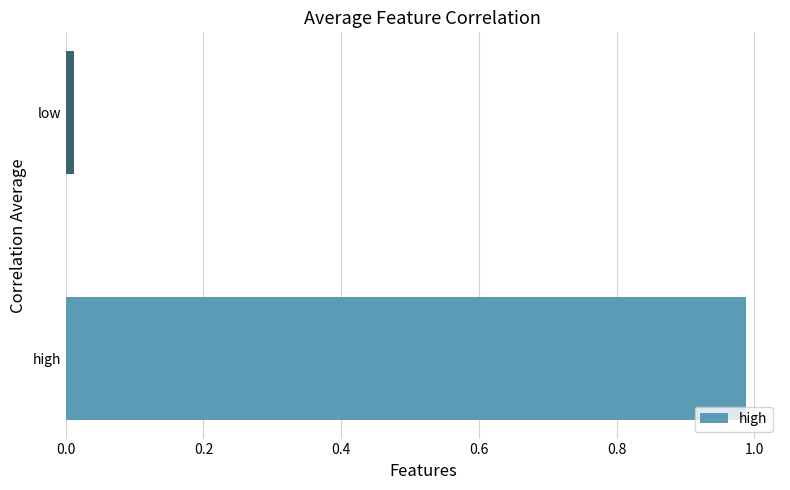

What is the average value?

0.5